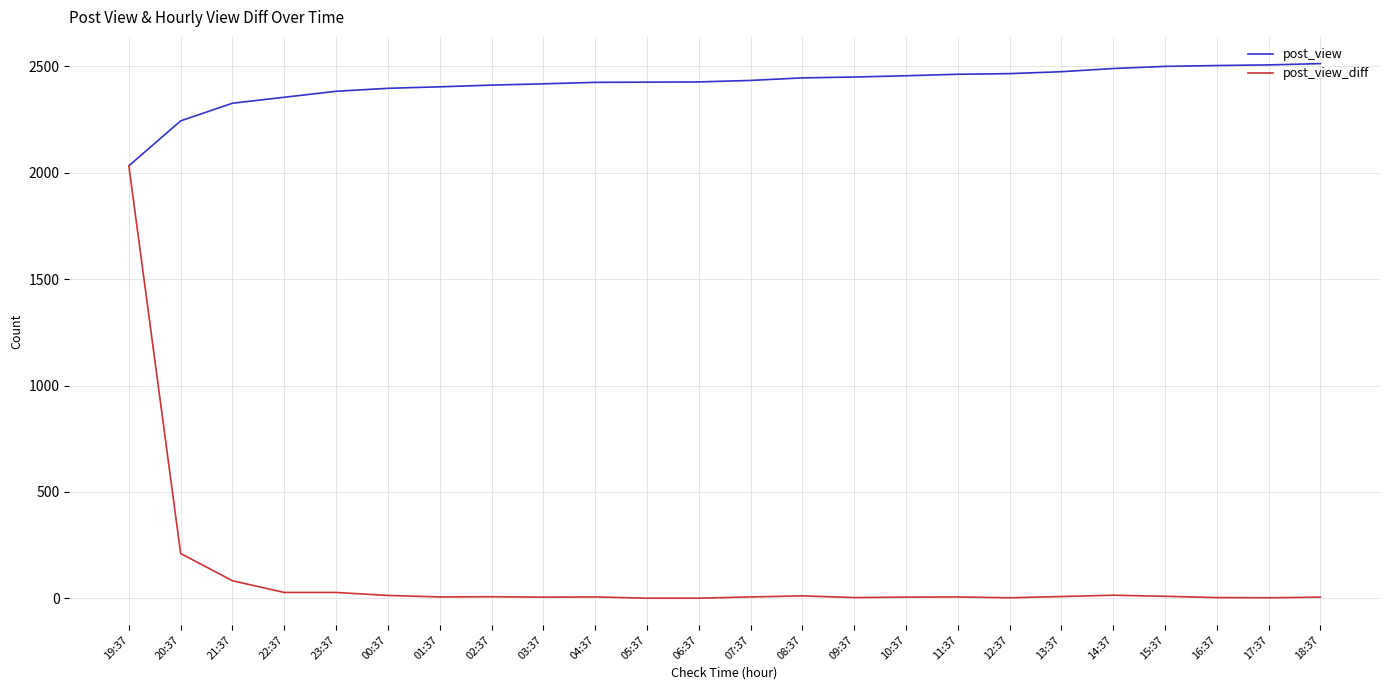

What position from the left is 14:37?

20